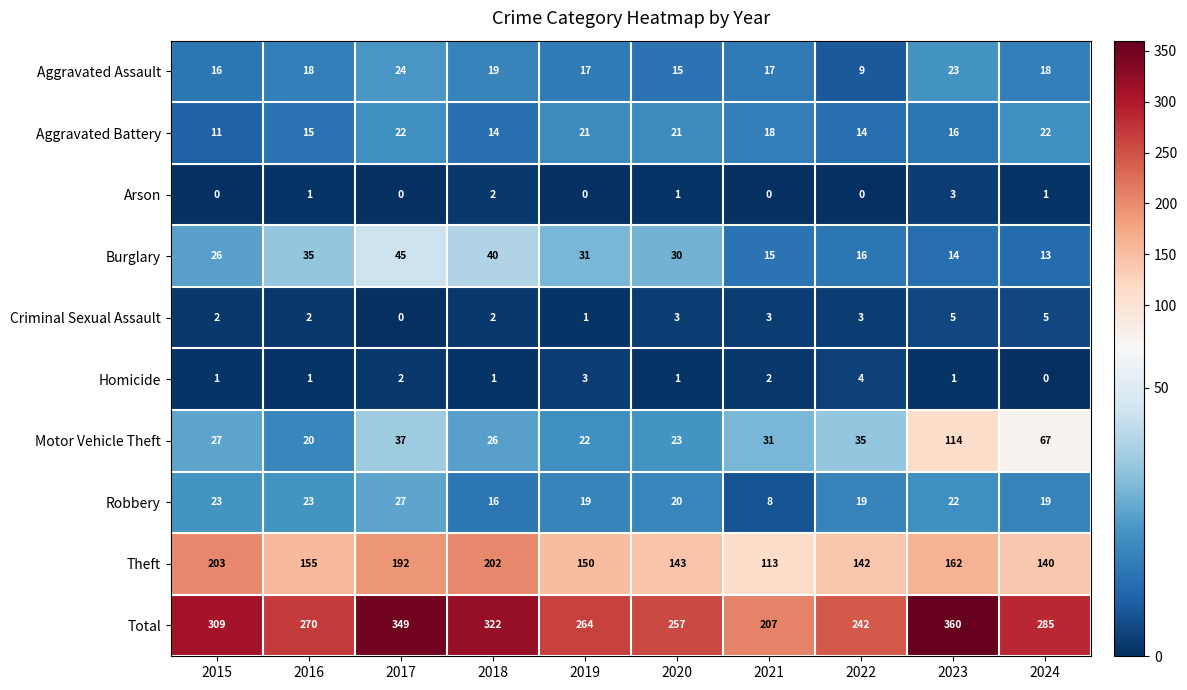

At how many categories does at least one series exceed 19?

10